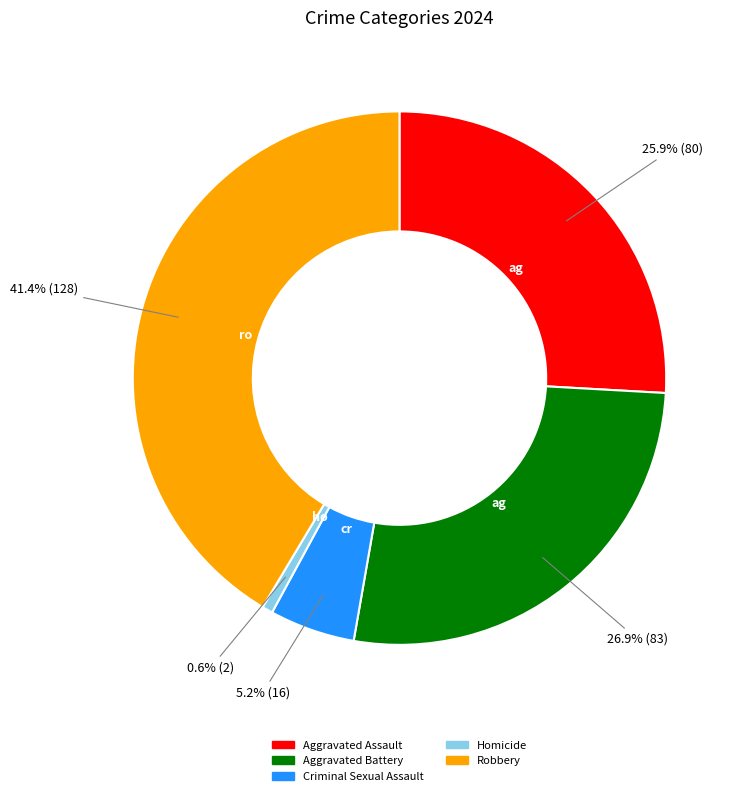

What percentage is NOT represented by Aggravated Battery?

73.1%